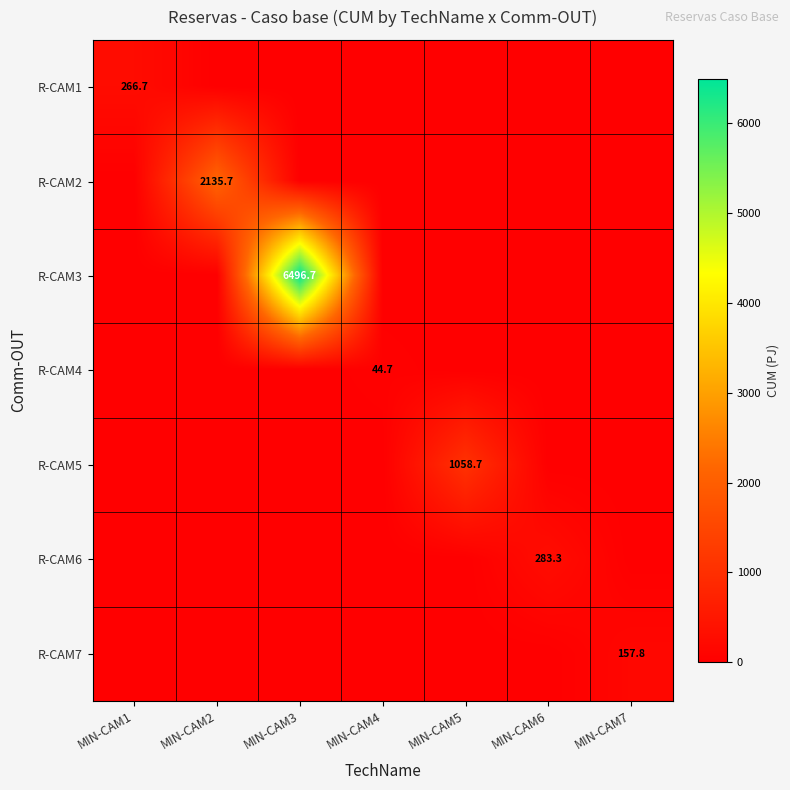

The R-CAM7 series shows 157.8 at MIN-CAM7. True or false?

True